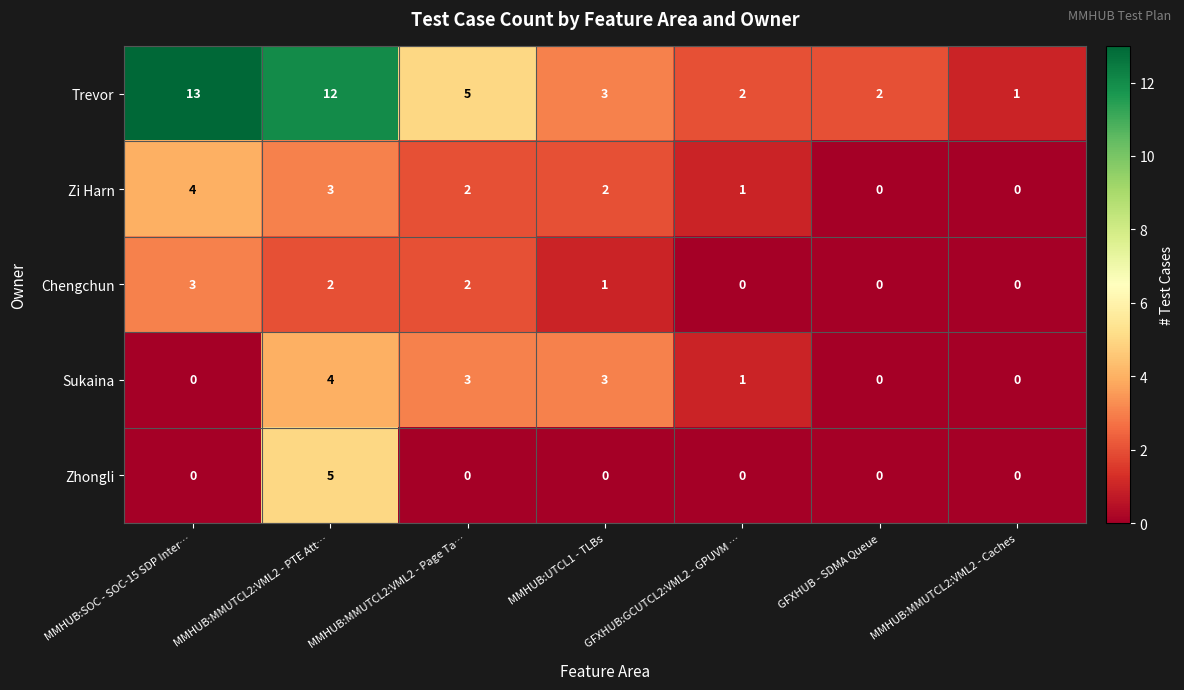

The value of Trevor at MMHUB:SOC - SOC-15 SDP Inter… is 7. True or false?

False